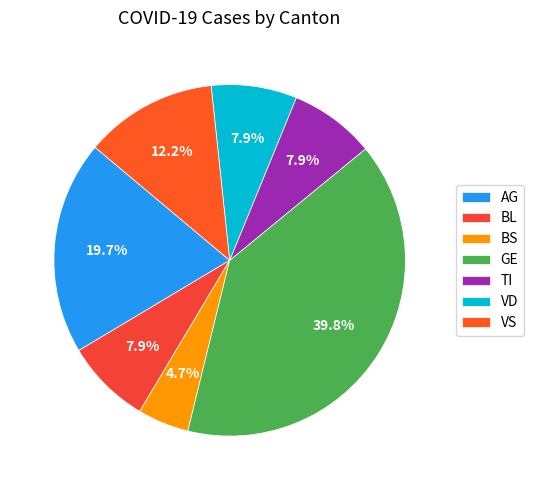

Is it true that TI is 1% of the pie?

False